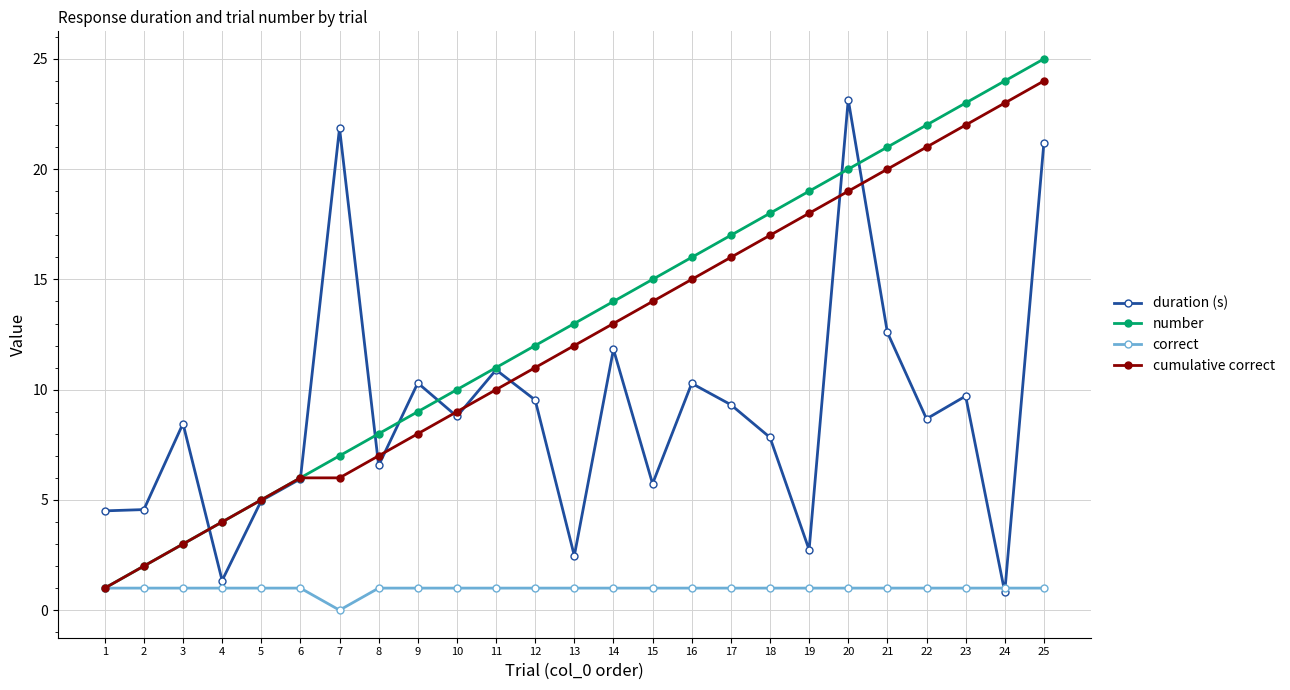

List the series in order of their peak value, highest first.

number, cumulative correct, duration (s), correct